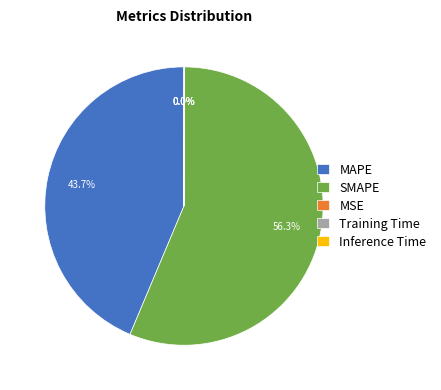

Between SMAPE and MAPE, which is larger?

SMAPE